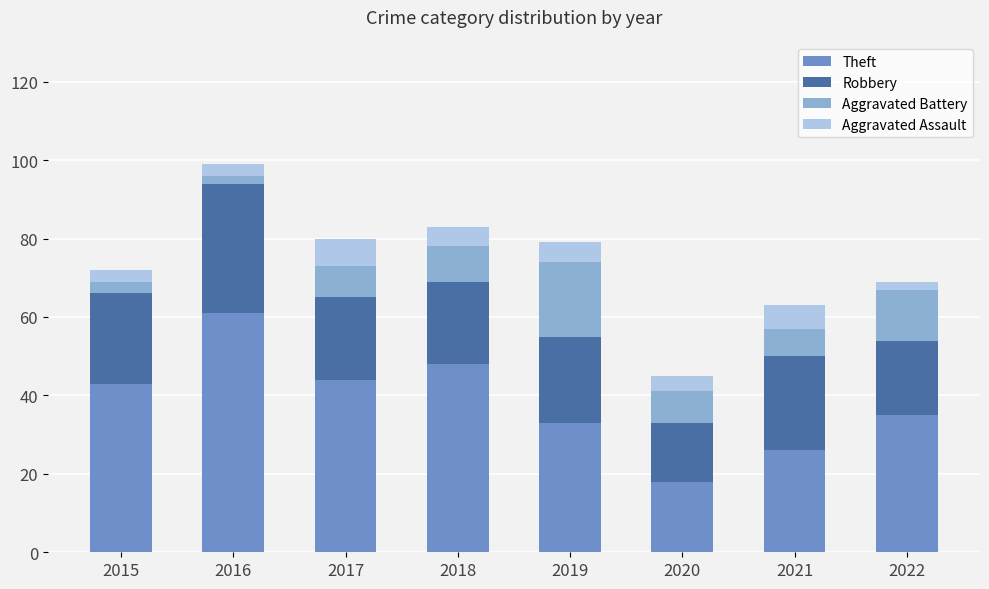

What is the total value across all series at 2016?

99